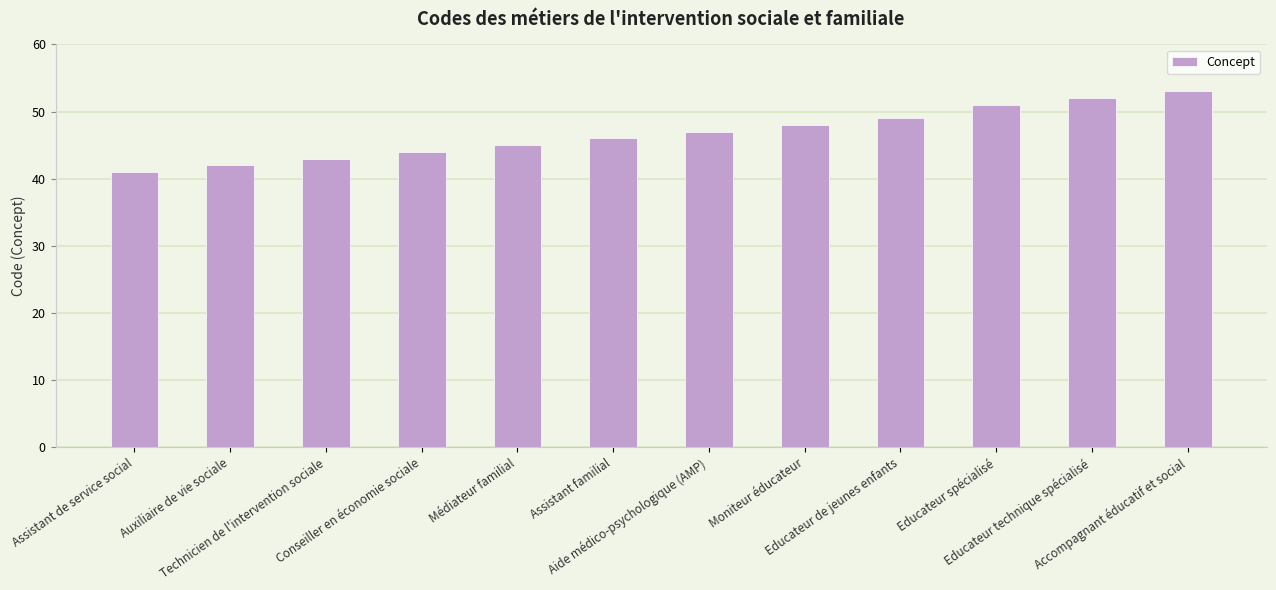

What is the value of the 1st bar from the left?

41